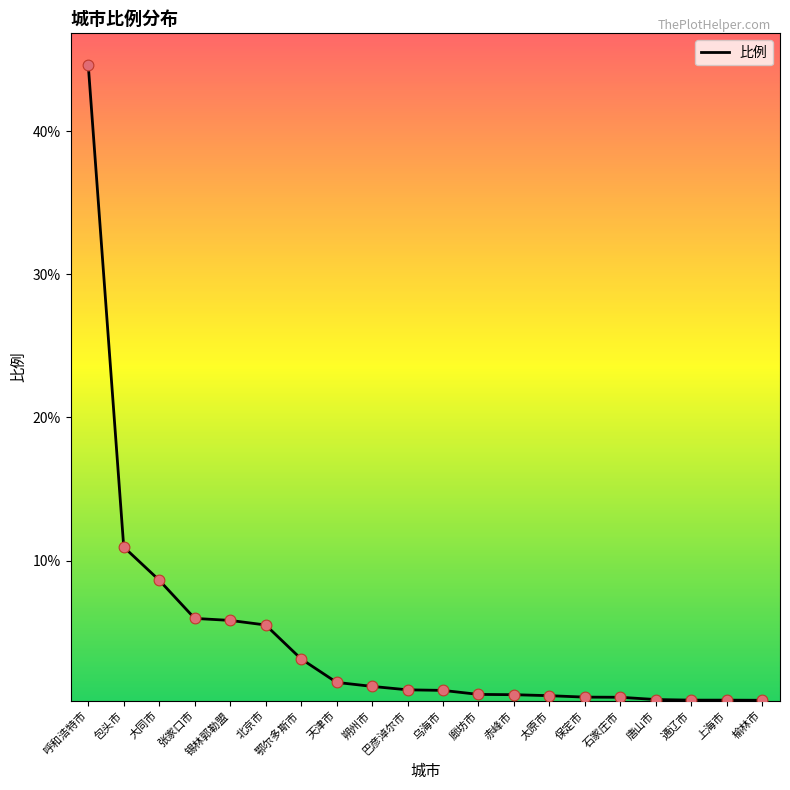

What is the ratio of the value at 北京市 to the value at 天津市?

3.7